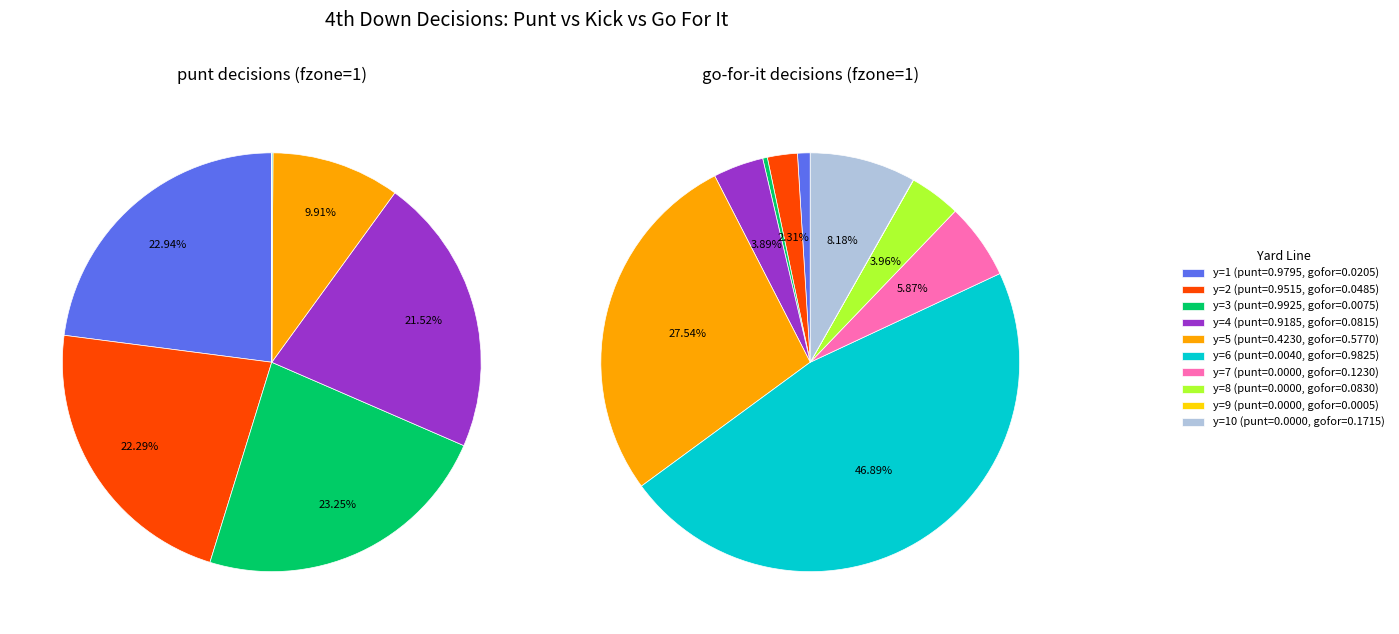

The y=10 slice represents 17% of the pie. True or false?

False